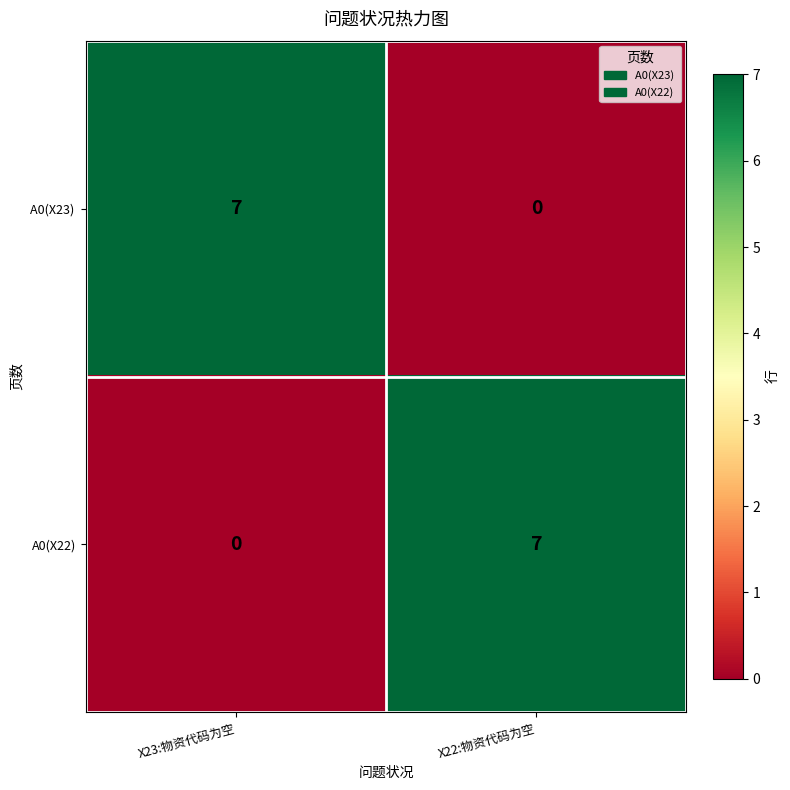

List the labels in order of A0(X22) value, smallest first.

X23:物资代码为空, X22:物资代码为空